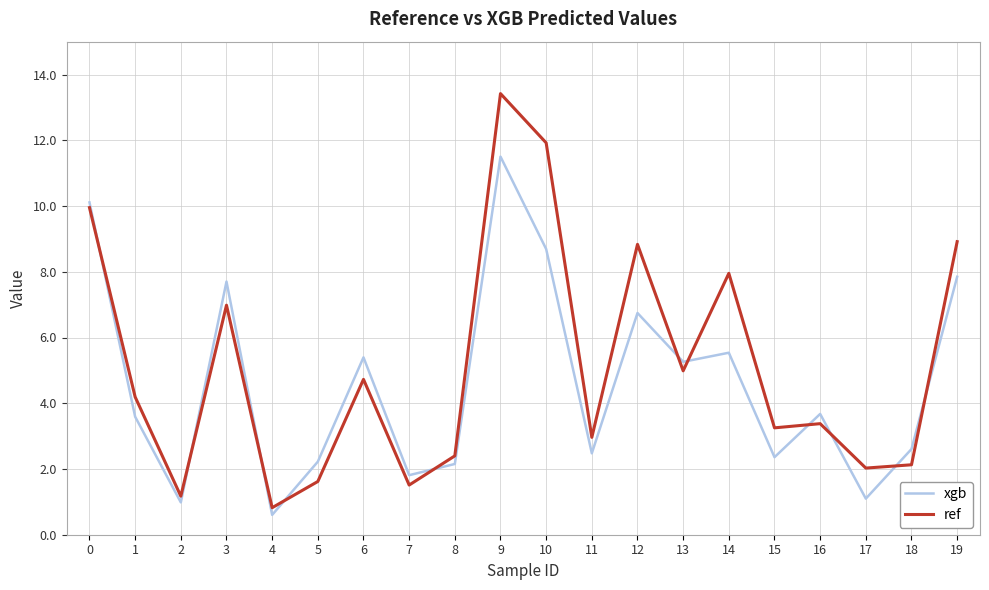

What is the maximum value shown in the chart?

13.4